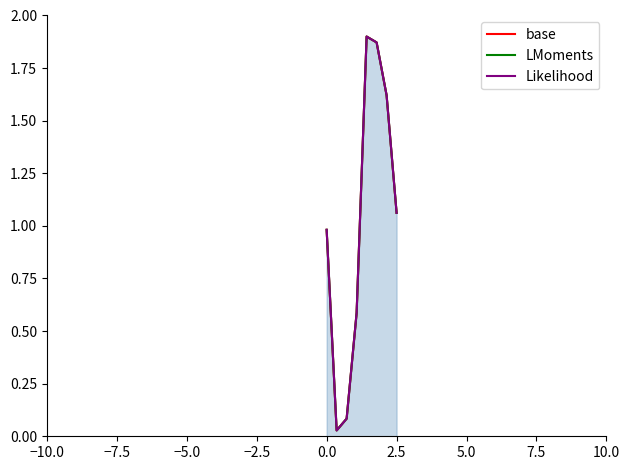

Rank the series by their maximum value, from highest to lowest.

base, LMoments, Likelihood